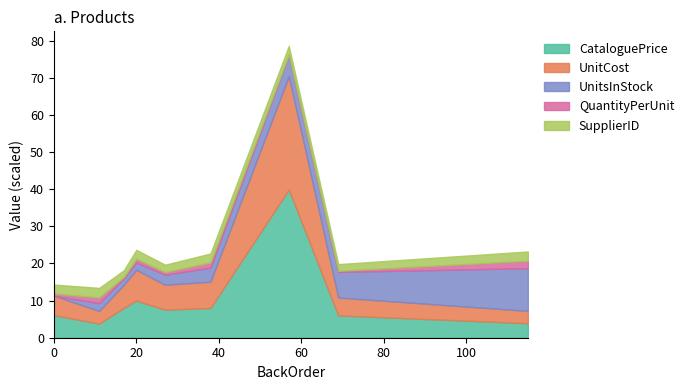

Which series has the largest total across all categories?

CataloguePrice